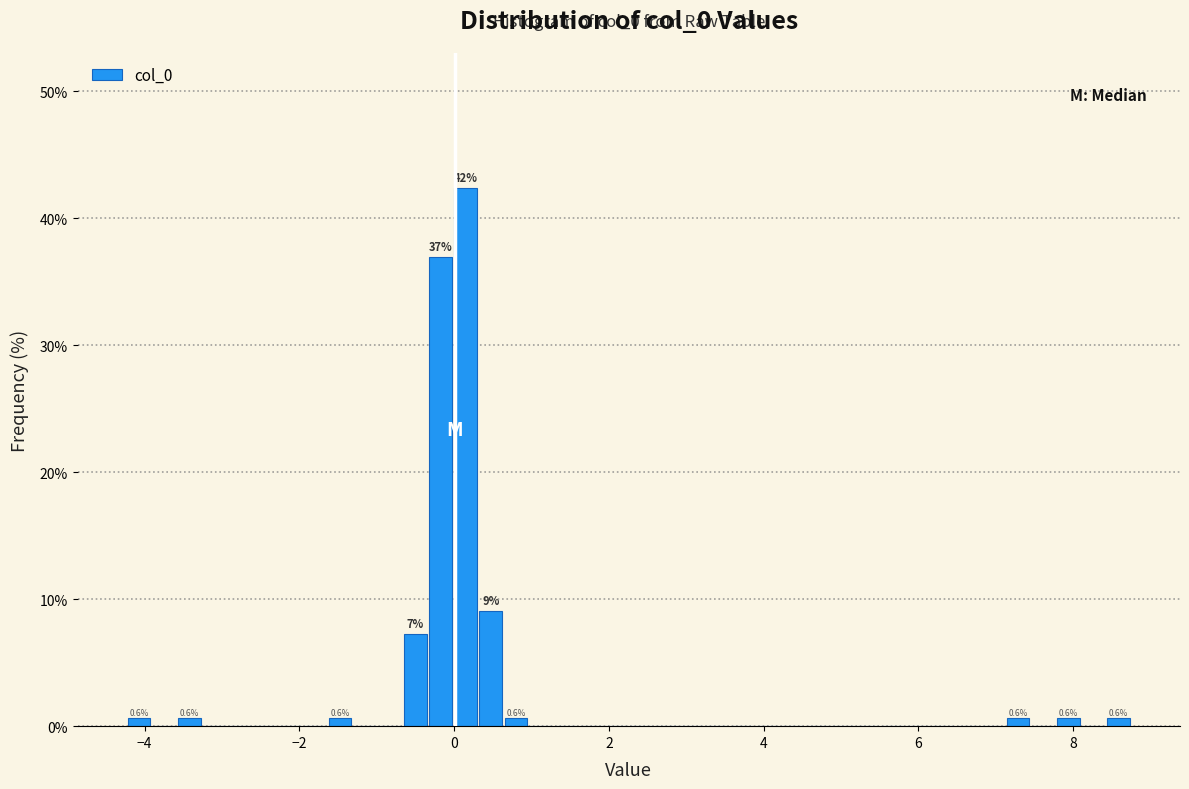

Around what value on the x-axis is the tallest bar? Give the approximate position of its centre, as read against the axis.

0.2